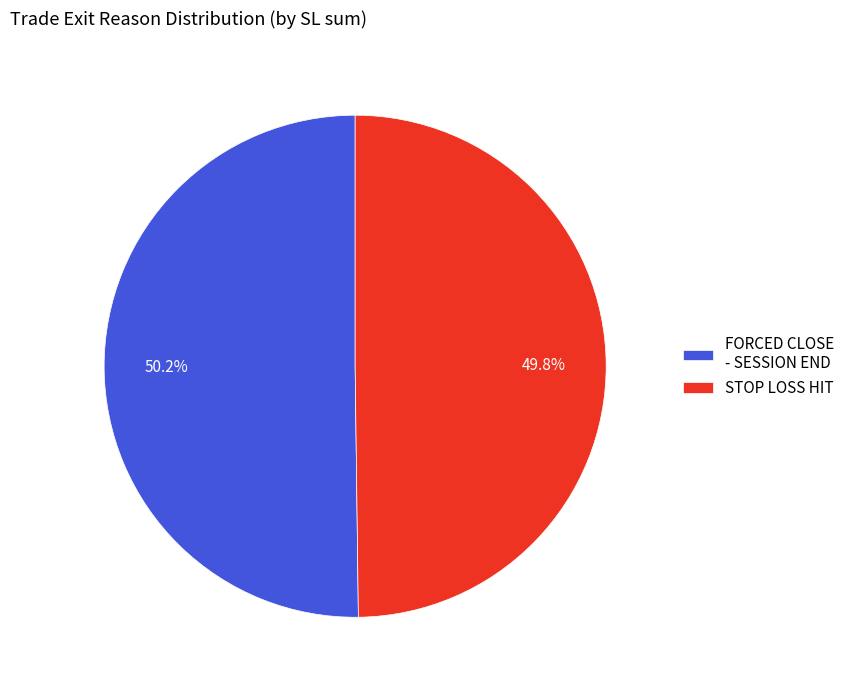

Is the sum of STOP LOSS HIT and FORCED CLOSE - SESSION END greater than half?

Yes